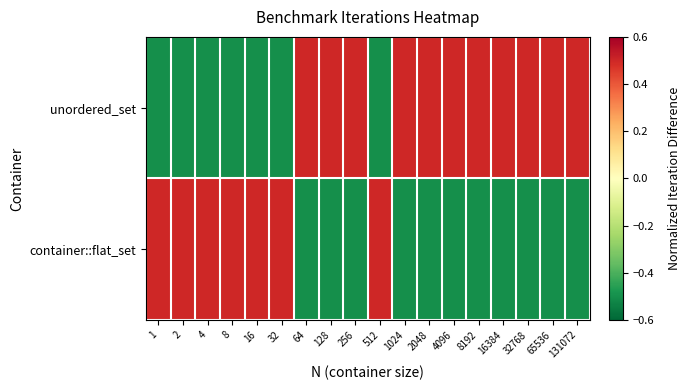

At which category is the sum across all series the highest?

1